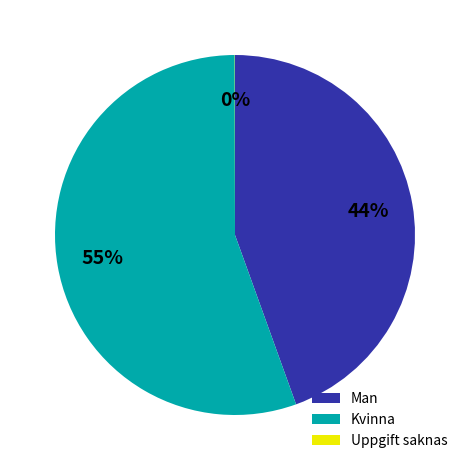

To the nearest percent, what is the average slice percentage?

33%